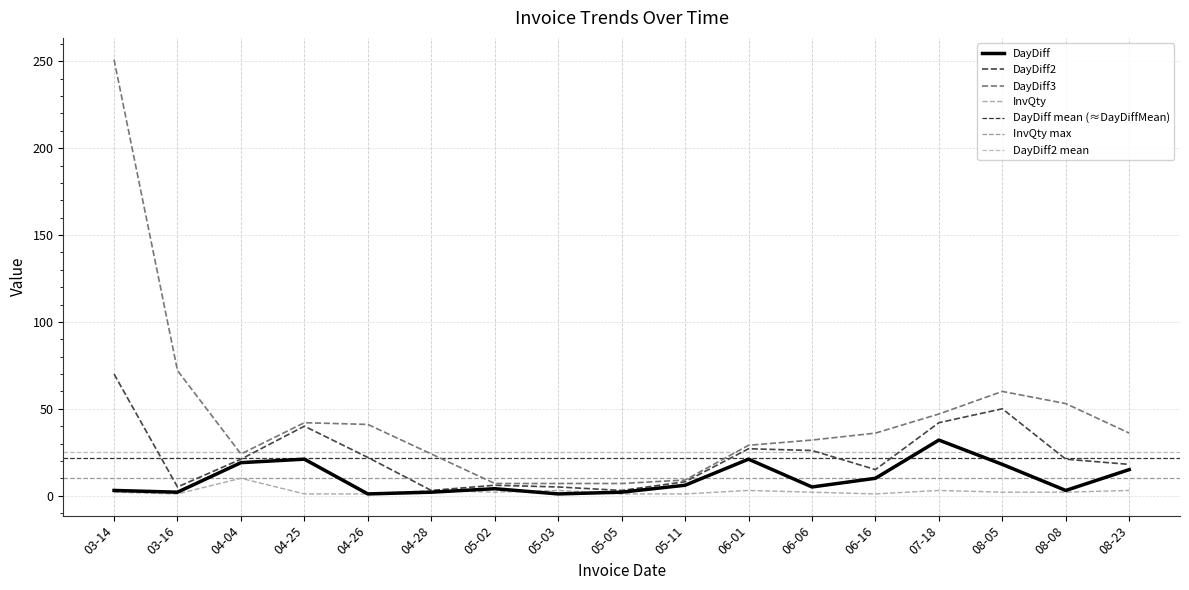

What is the minimum value for DayDiff2?

3